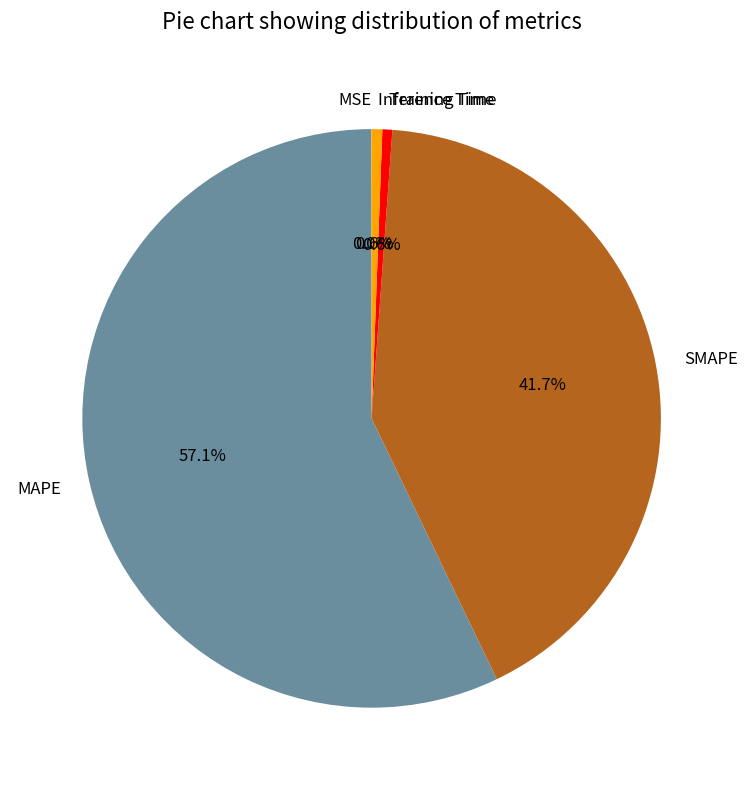

What is the majority slice?

MAPE